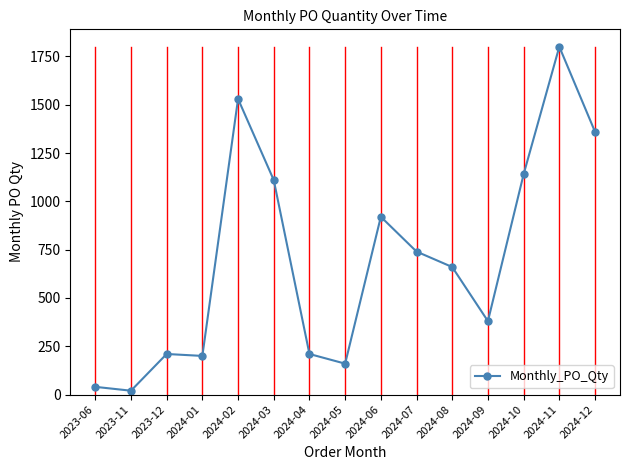

Is it true that the value at 2024-08 is 660?

True